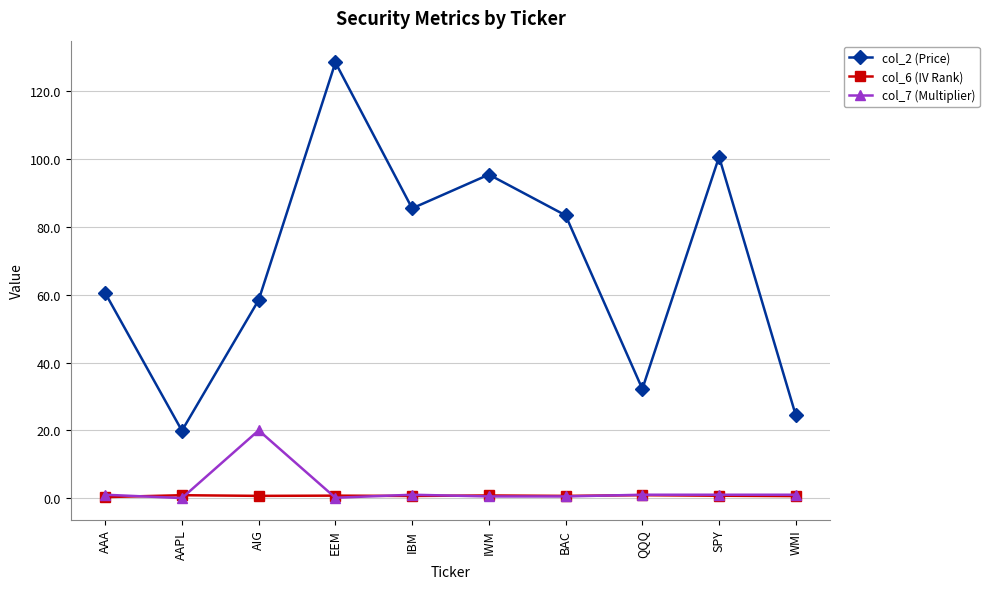

Rank the categories by col_2 (Price) value from highest to lowest.

EEM, SPY, IWM, IBM, BAC, AAA, AIG, QQQ, WMI, AAPL